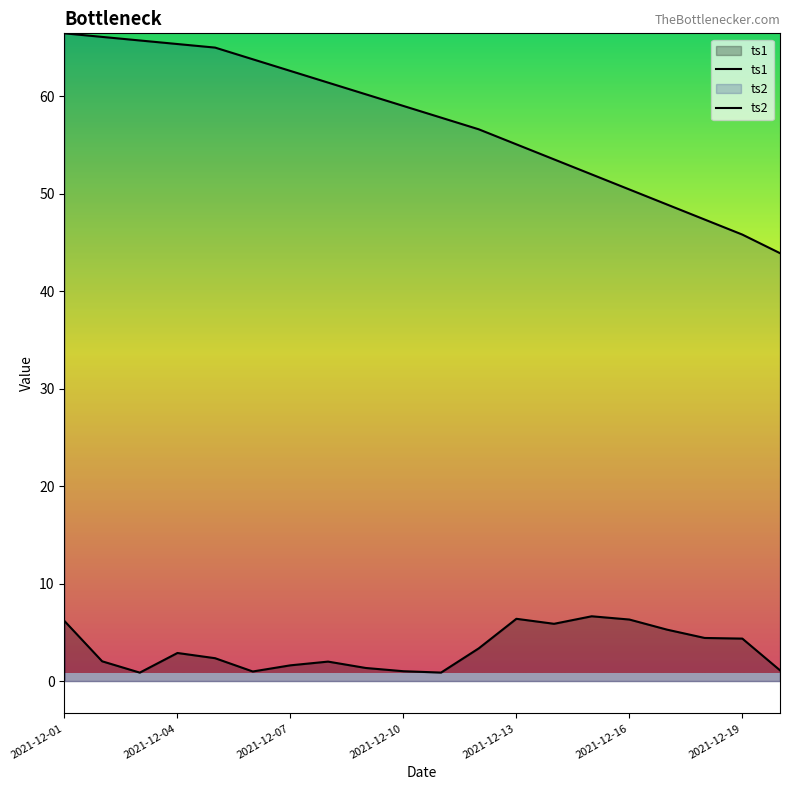

Is the value of ts2 at 2021-12-05 greater than the value of ts1 at 2021-12-08?

Yes